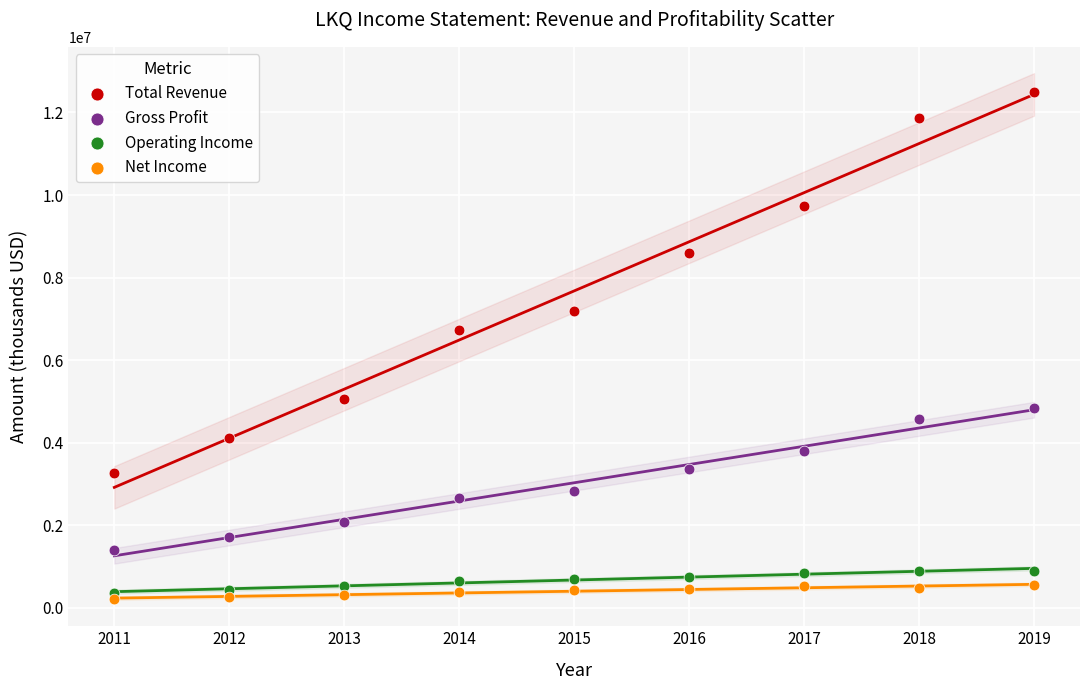

Which series has the largest Y range (max minus min)?

Total Revenue